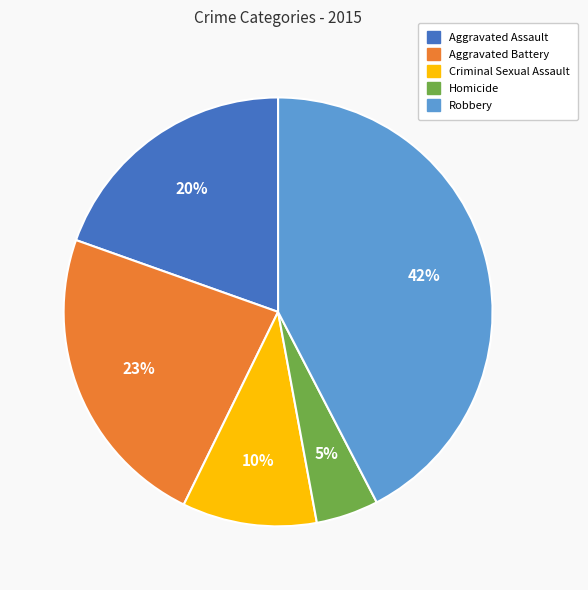

To the nearest percent, what percentage of the pie is Homicide?

5%